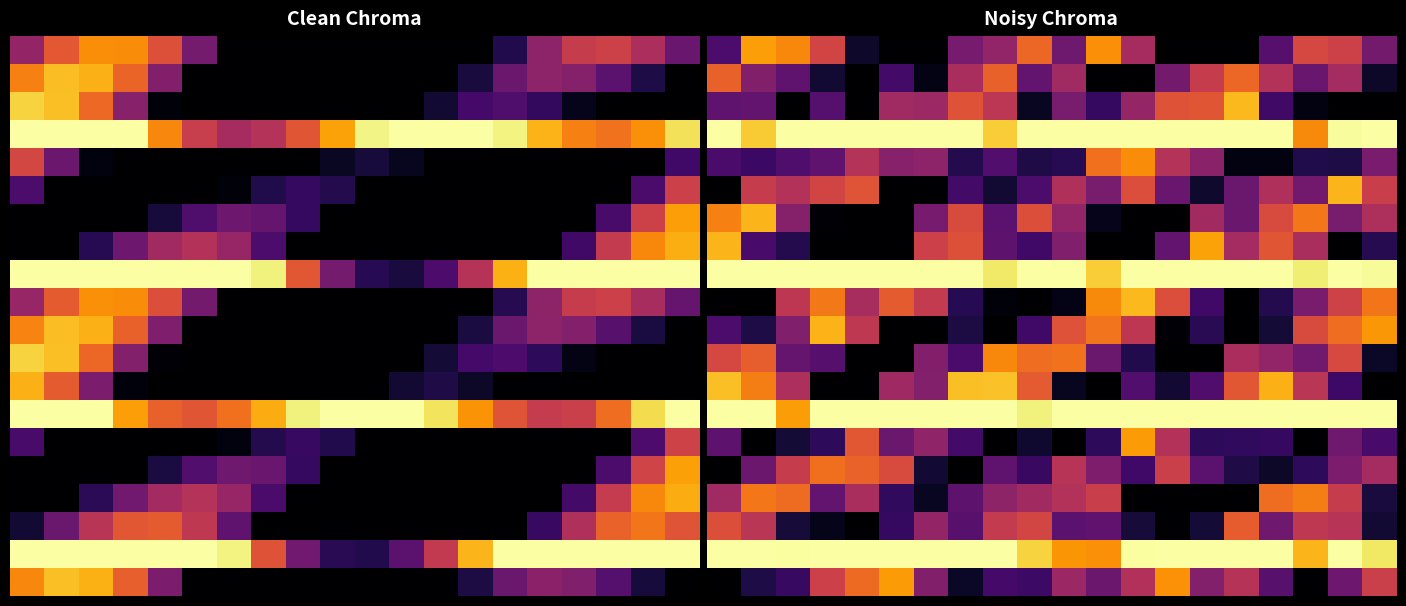

Which has a higher value, 18 or 4?

18